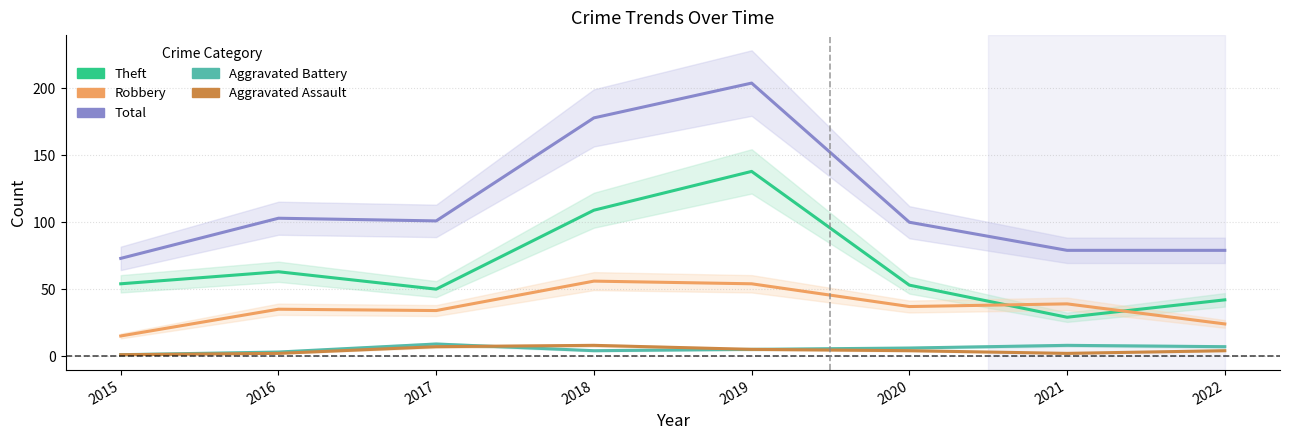

Which category has the lowest value in the Aggravated Battery series?

2015